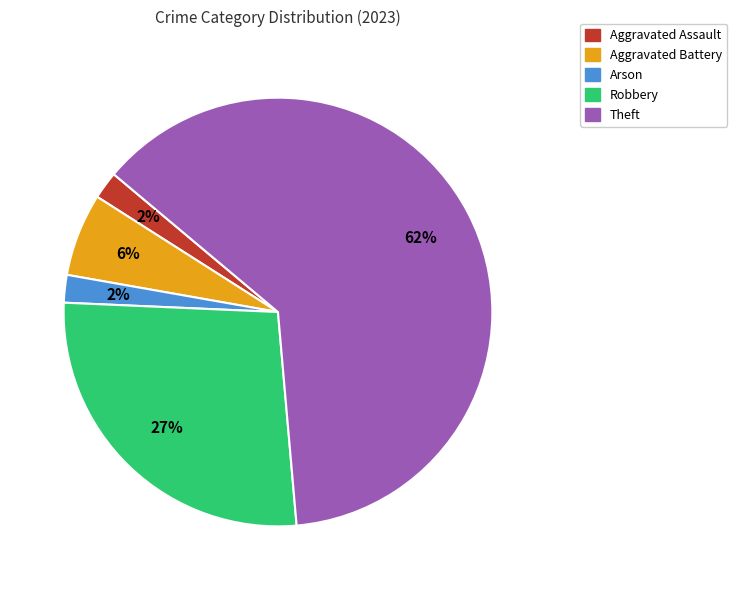

Do Aggravated Assault and Arson together represent more than half of the pie?

No